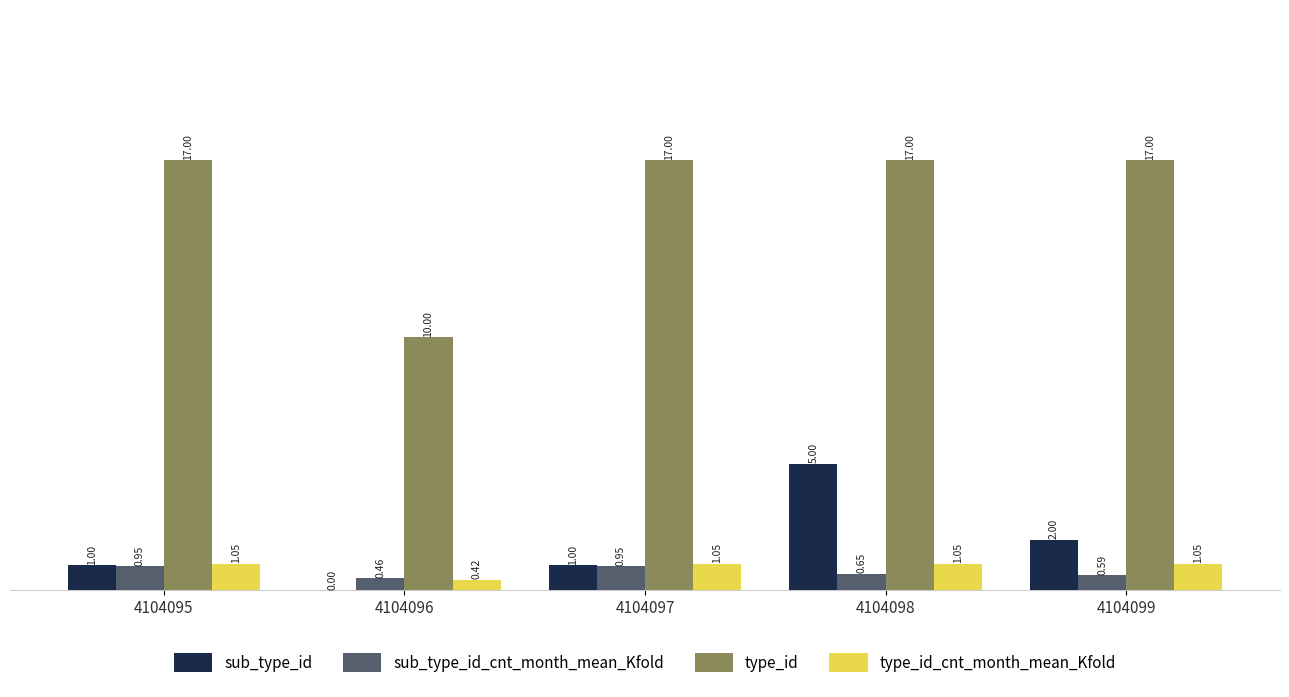

Between 4104096 and 4104098, which series saw the biggest shift?

type_id